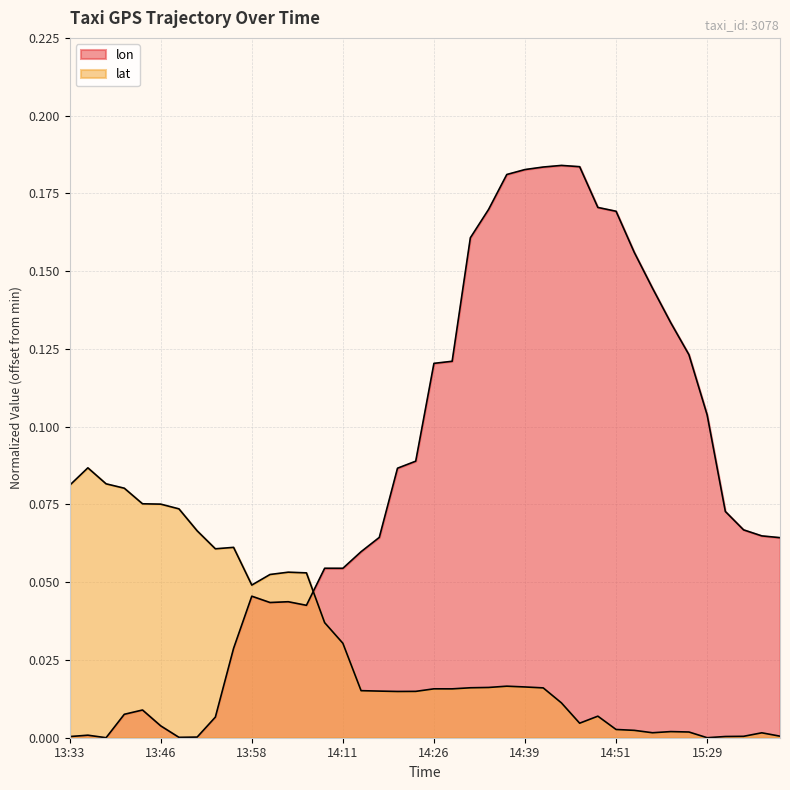

Where is lon nearest to the value 0?

13:38